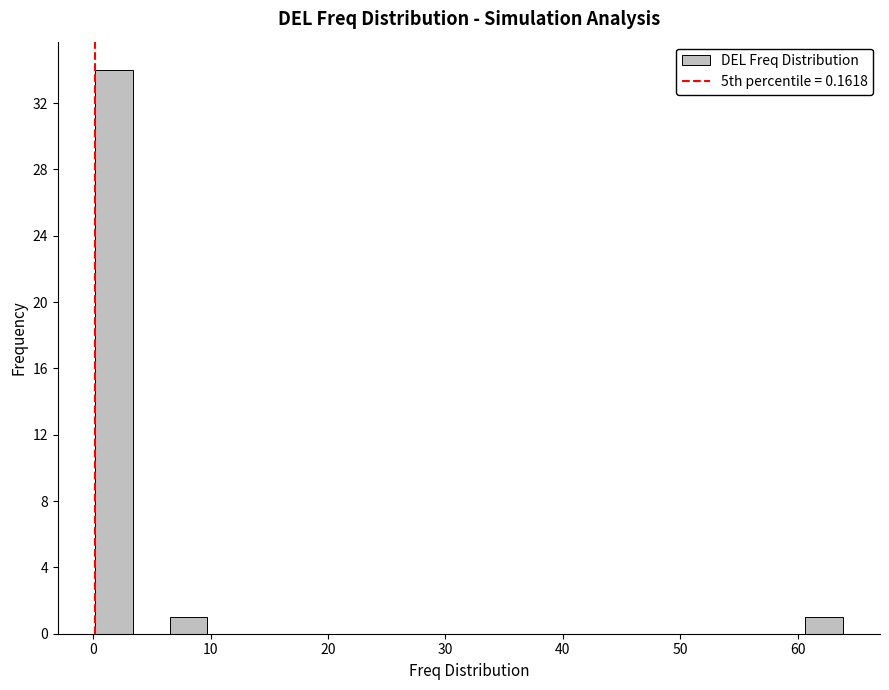

Read against the x-axis, roughly where is the centre of the tallest bar?

2